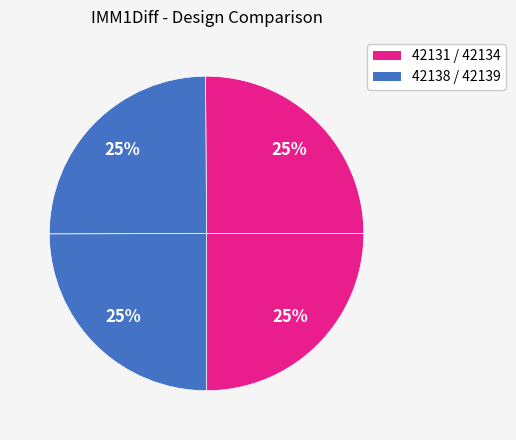

Which slice is the largest?

42134